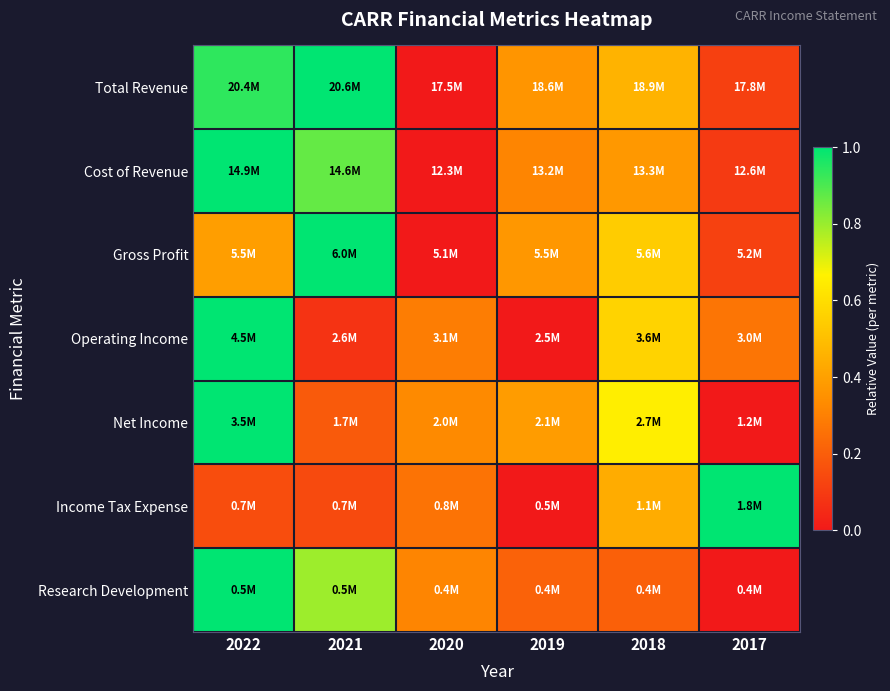

What is the greatest value displayed?

1.0